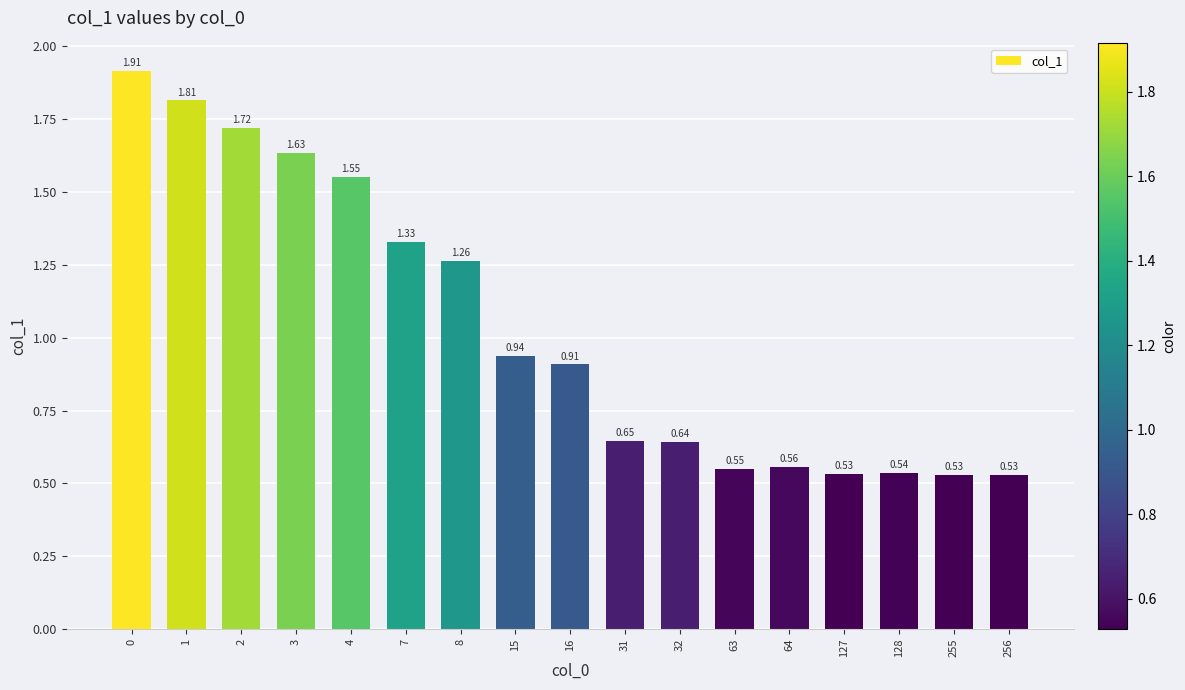

What is the sum of all values?

17.6